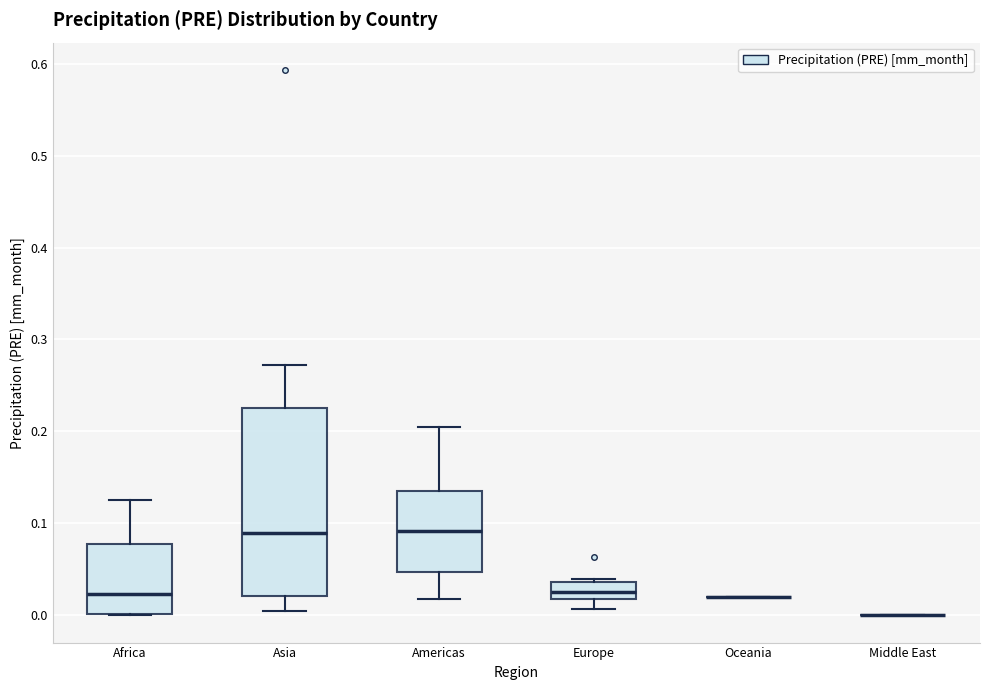

Comparing the boxes themselves (not the whiskers), which one is the tallest?

Asia